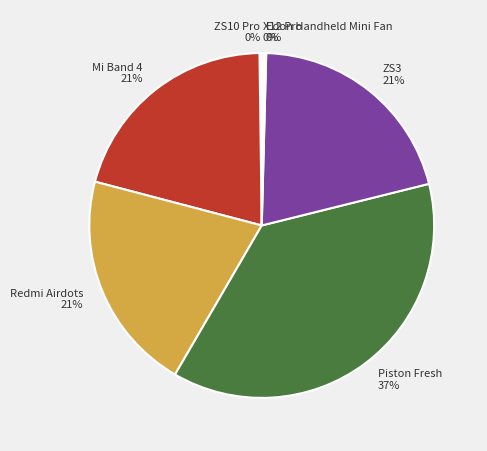

Is it true that Redmi Airdots is 21% of the pie?

True